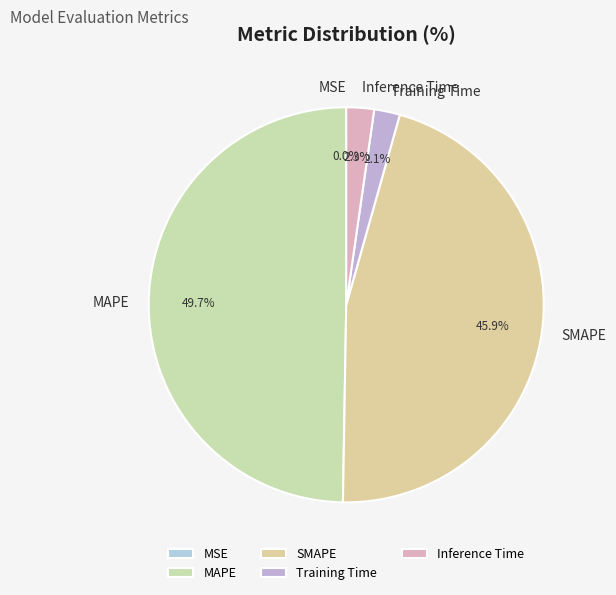

Is SMAPE the majority of the pie?

No